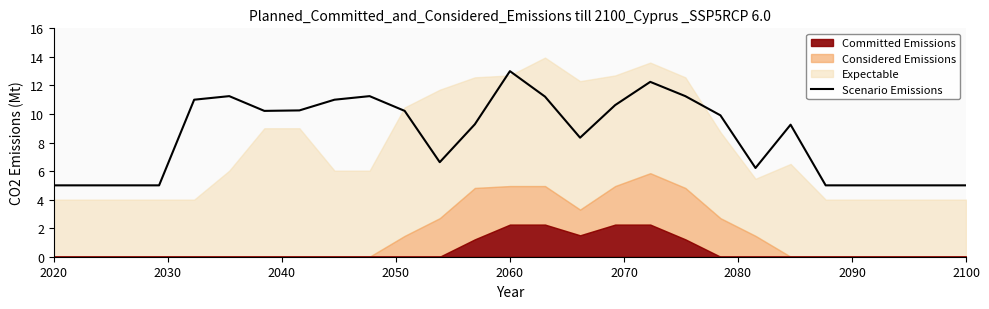

The value at 9 is 20.1. True or false?

False